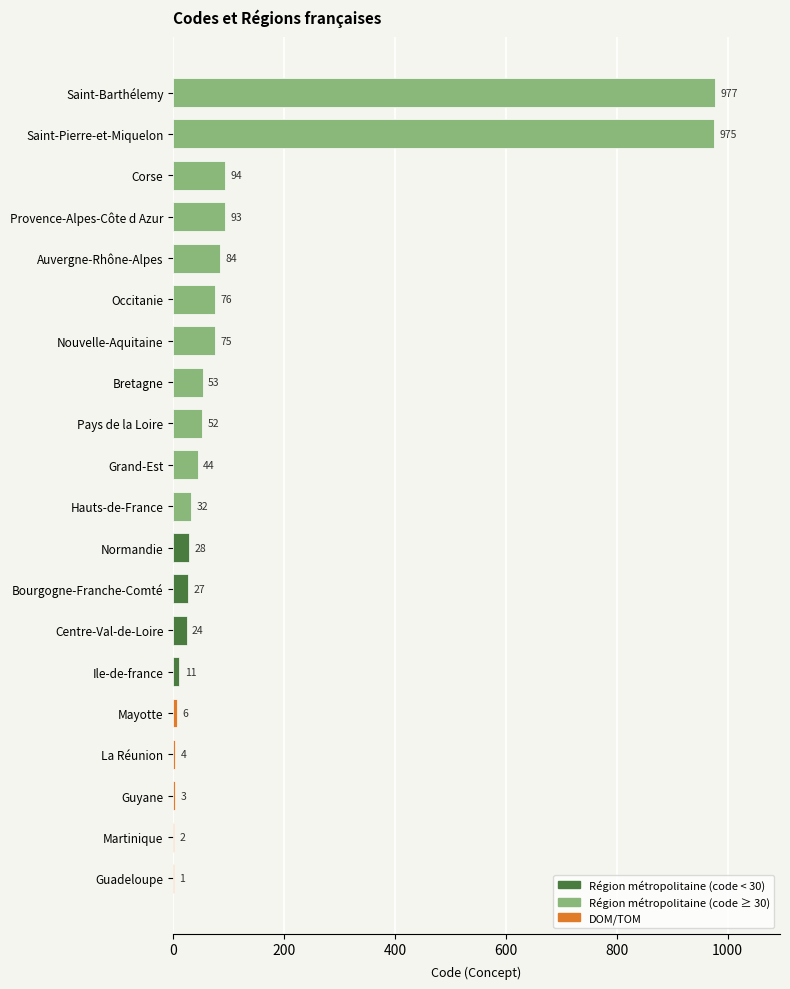

Reading bottom to top, what are all the values shown in this chart?

Guadeloupe=1	Martinique=2	Guyane=3	La Réunion=4	Mayotte=6	Ile-de-france=11	Centre-Val-de-Loire=24	Bourgogne-Franche-Comté=27	Normandie=28	Hauts-de-France=32	Grand-Est=44	Pays de la Loire=52	Bretagne=53	Nouvelle-Aquitaine=75	Occitanie=76	Auvergne-Rhône-Alpes=84	Provence-Alpes-Côte d Azur=93	Corse=94	Saint-Pierre-et-Miquelon=975	Saint-Barthélemy=977